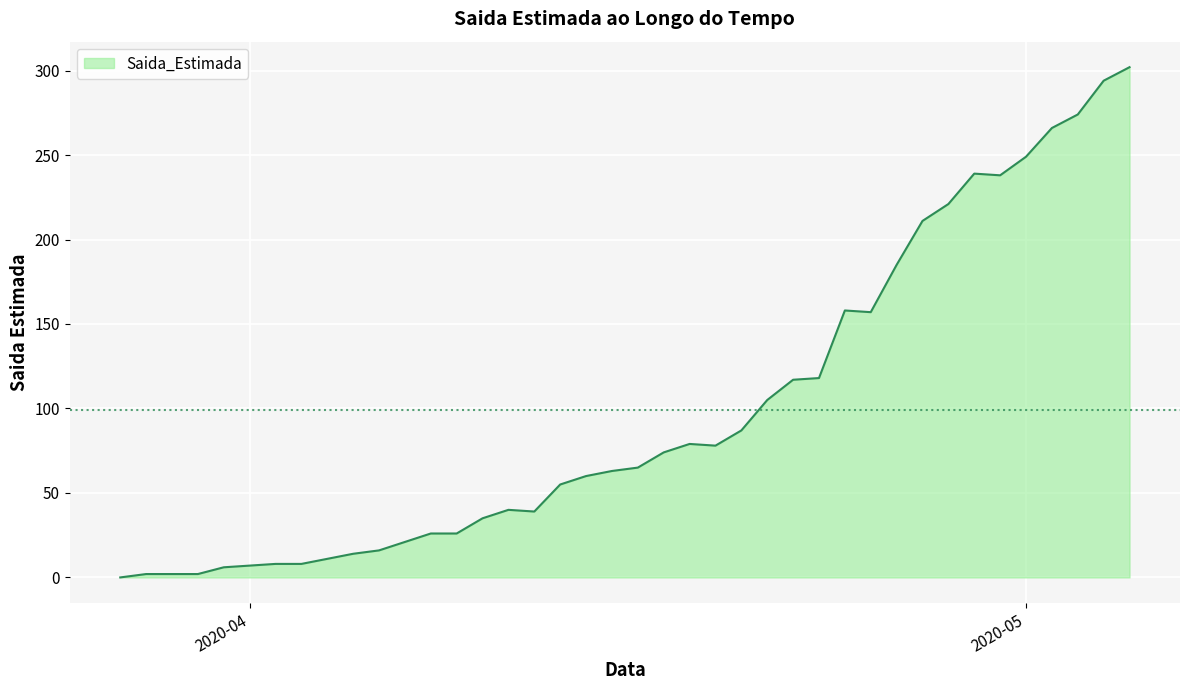

What is the difference between the maximum and minimum values?

302